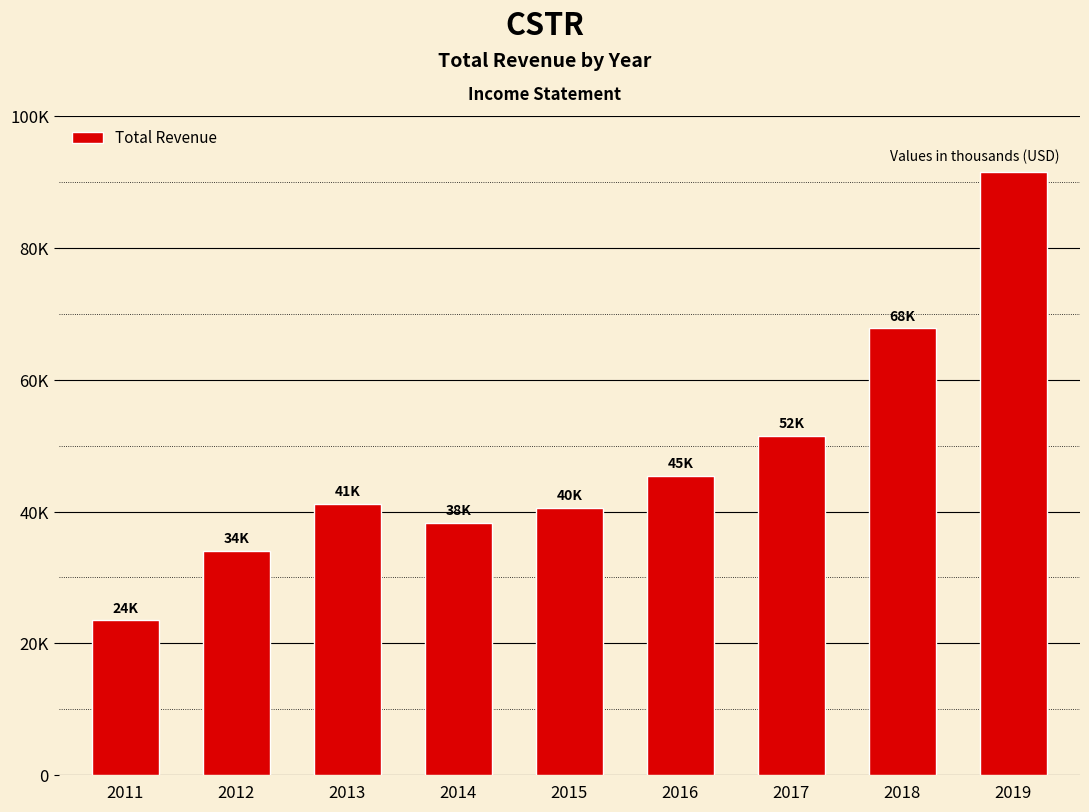

What is the sum of the values at 2013 and 2015?

81700